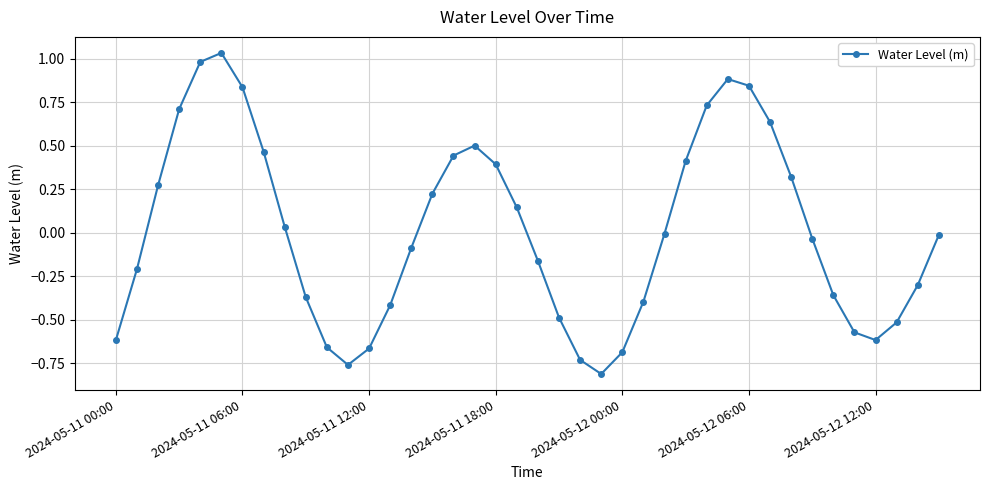

True or false: the data has more than 1 interior local peaks.

True